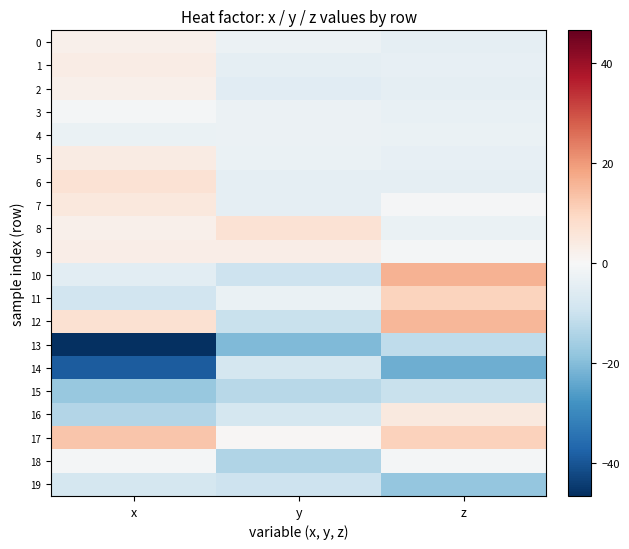

Which series has the largest total across all categories?

17